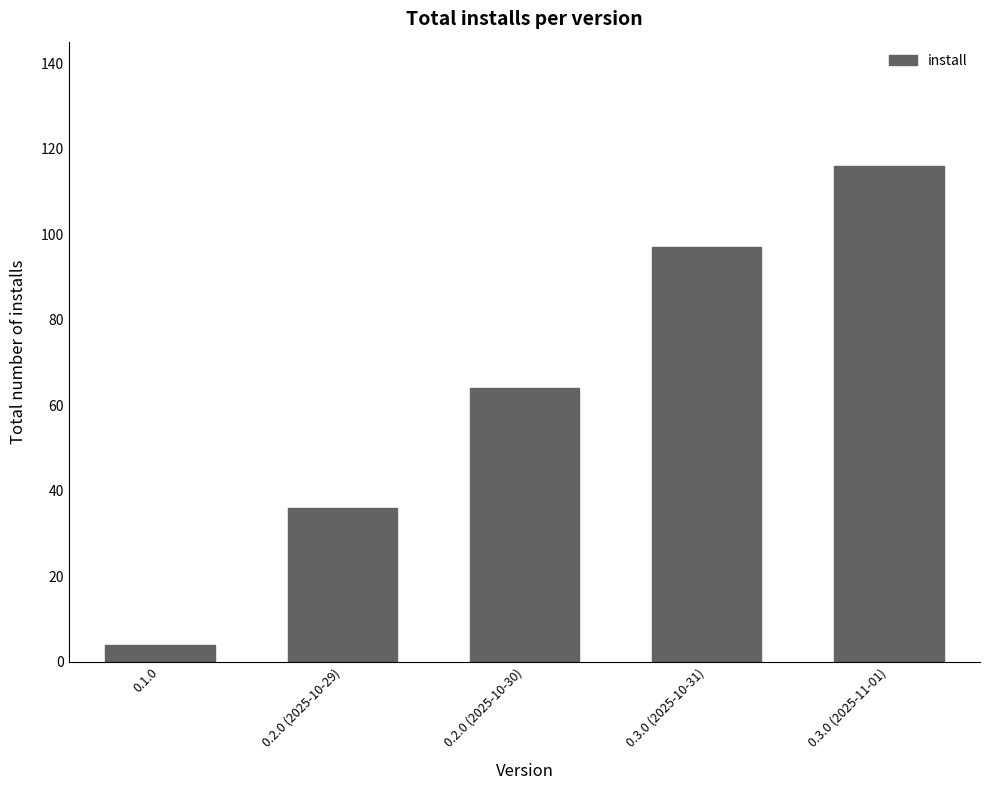

Reading left to right, what are all the values shown in this chart?

4	36	64	97	116